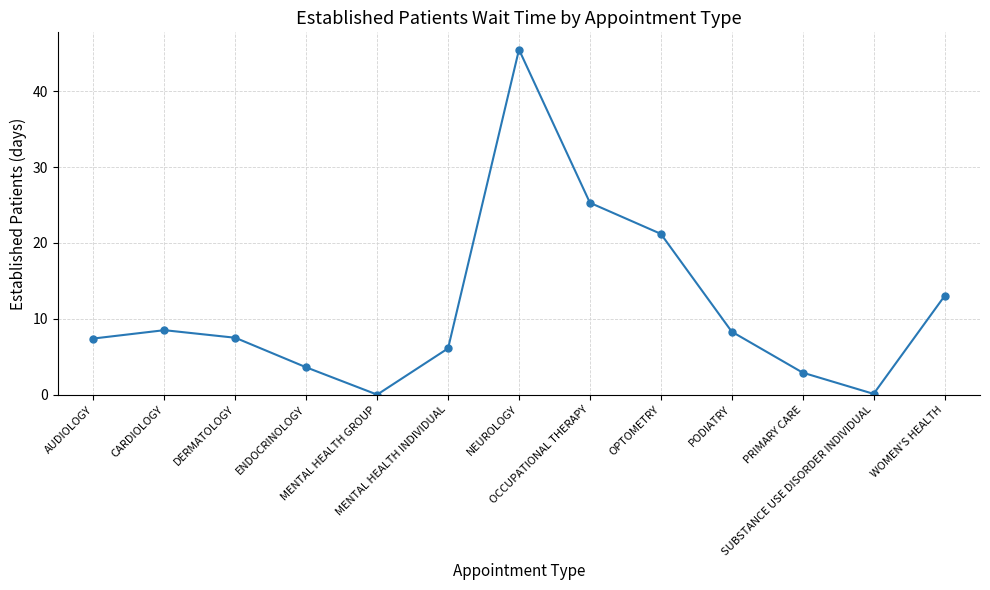

Where is the first local maximum?

CARDIOLOGY